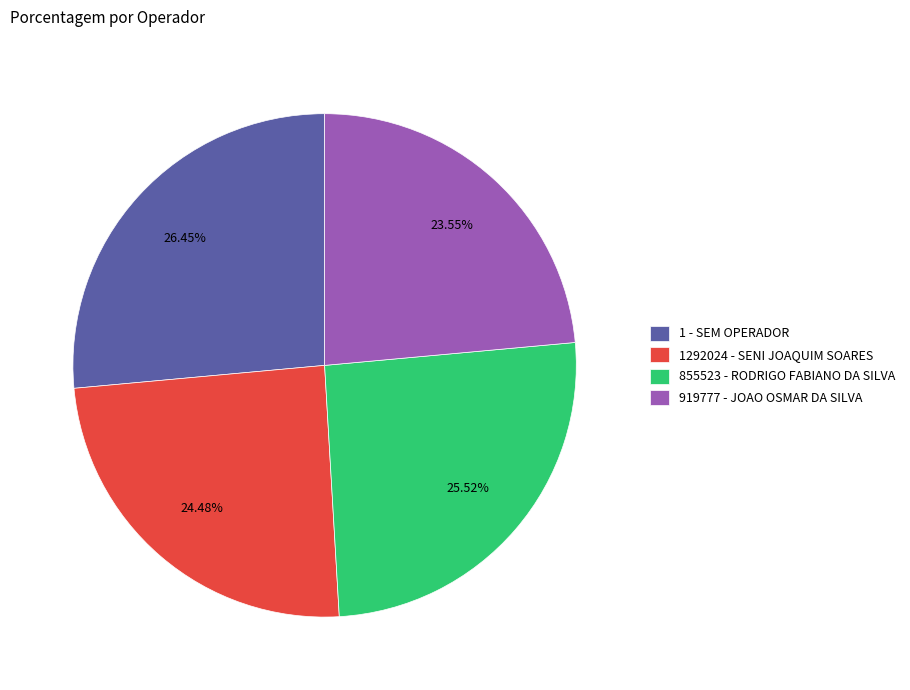

Is the sum of 919777 - JOAO OSMAR DA SILVA and 855523 - RODRIGO FABIANO DA SILVA greater than half?

No